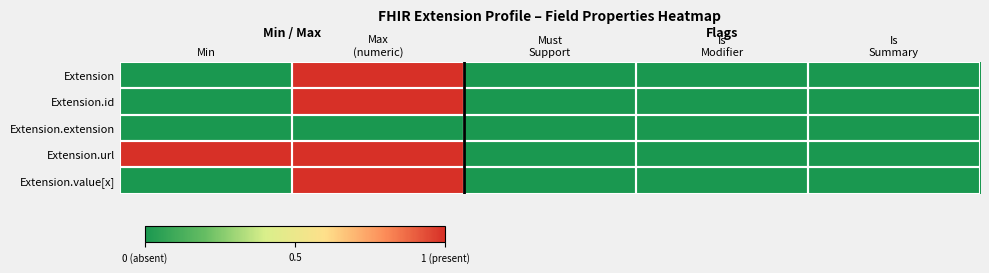

Reading left to right, transcribe all the data shown in this chart.

Extension: Min=0	Max
(numeric)=1	Must
Support=0	Is
Modifier=0	Is
Summary=0
Extension.id: Min=0	Max
(numeric)=1	Must
Support=0	Is
Modifier=0	Is
Summary=0
Extension.extension: Min=0	Max
(numeric)=0	Must
Support=0	Is
Modifier=0	Is
Summary=0
Extension.url: Min=1	Max
(numeric)=1	Must
Support=0	Is
Modifier=0	Is
Summary=0
Extension.value[x]: Min=0	Max
(numeric)=1	Must
Support=0	Is
Modifier=0	Is
Summary=0